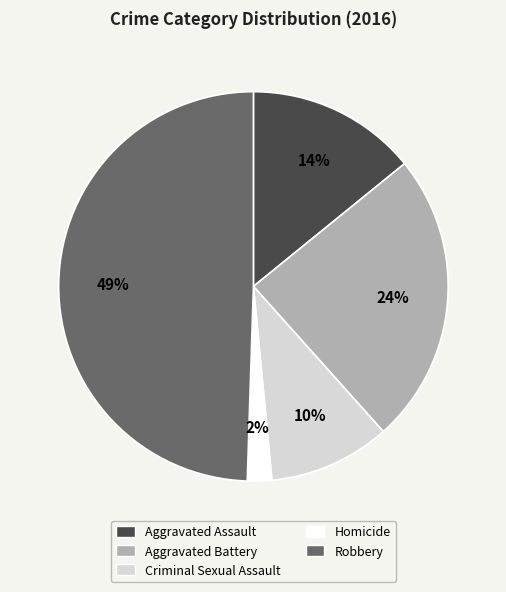

True or false: Aggravated Battery accounts for 16% of the total.

False